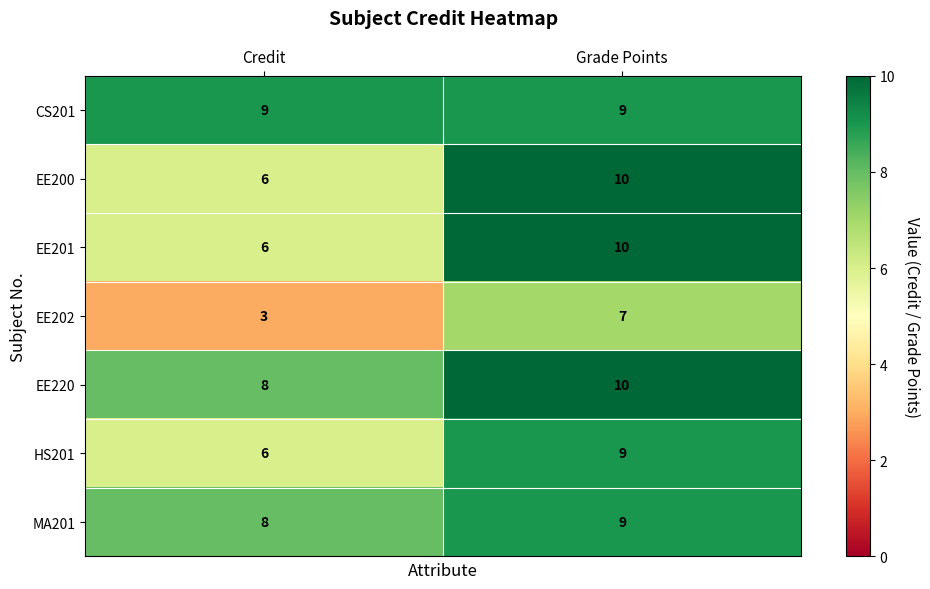

What is the sum of the HS201 values at Credit and Grade Points?

15